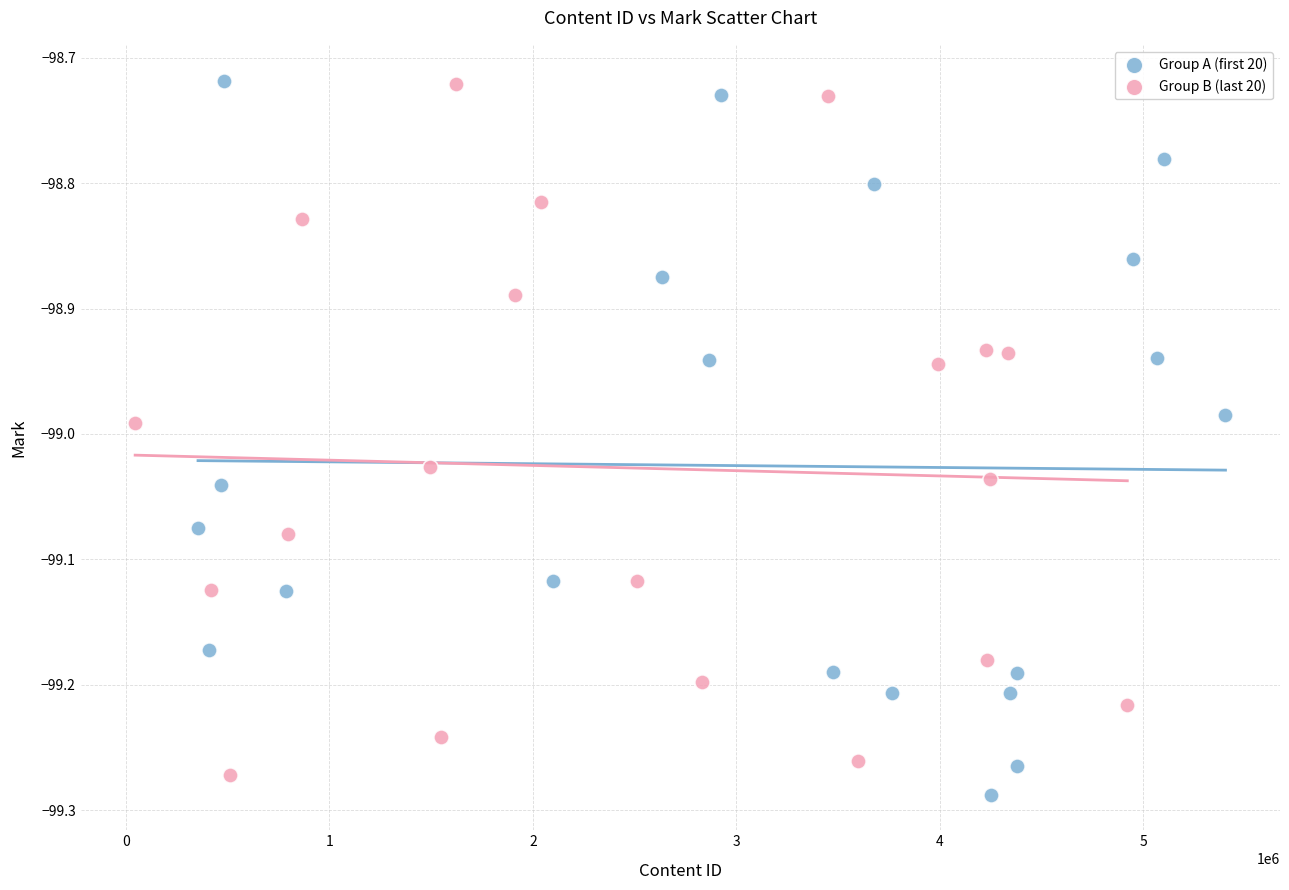

Which series has the largest Y range (max minus min)?

Group A (first 20)